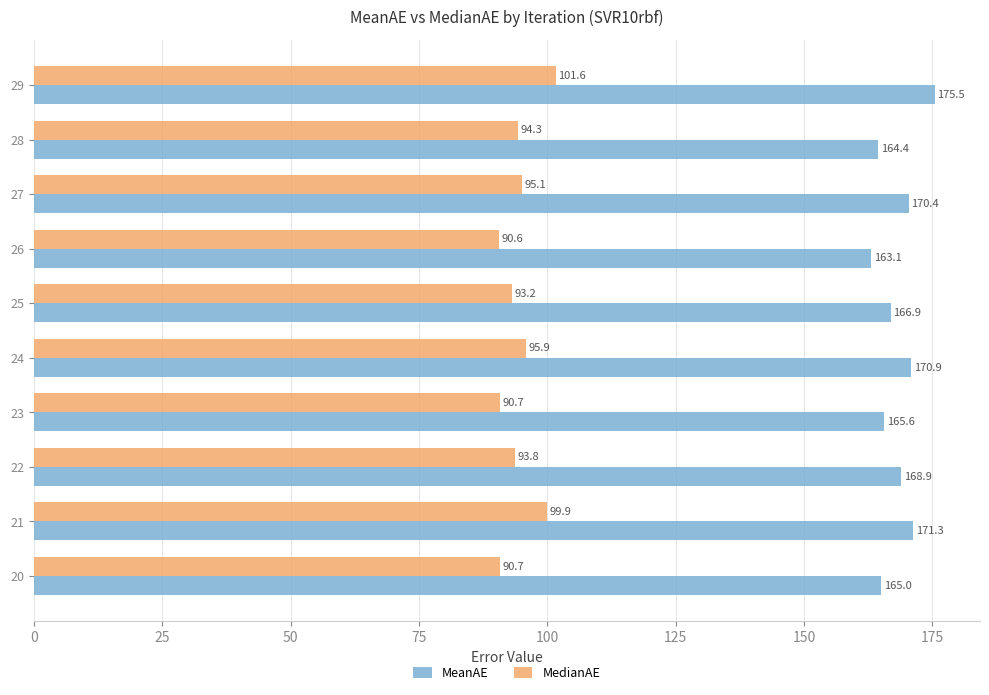

Where is MedianAE nearest to the value 96?

24